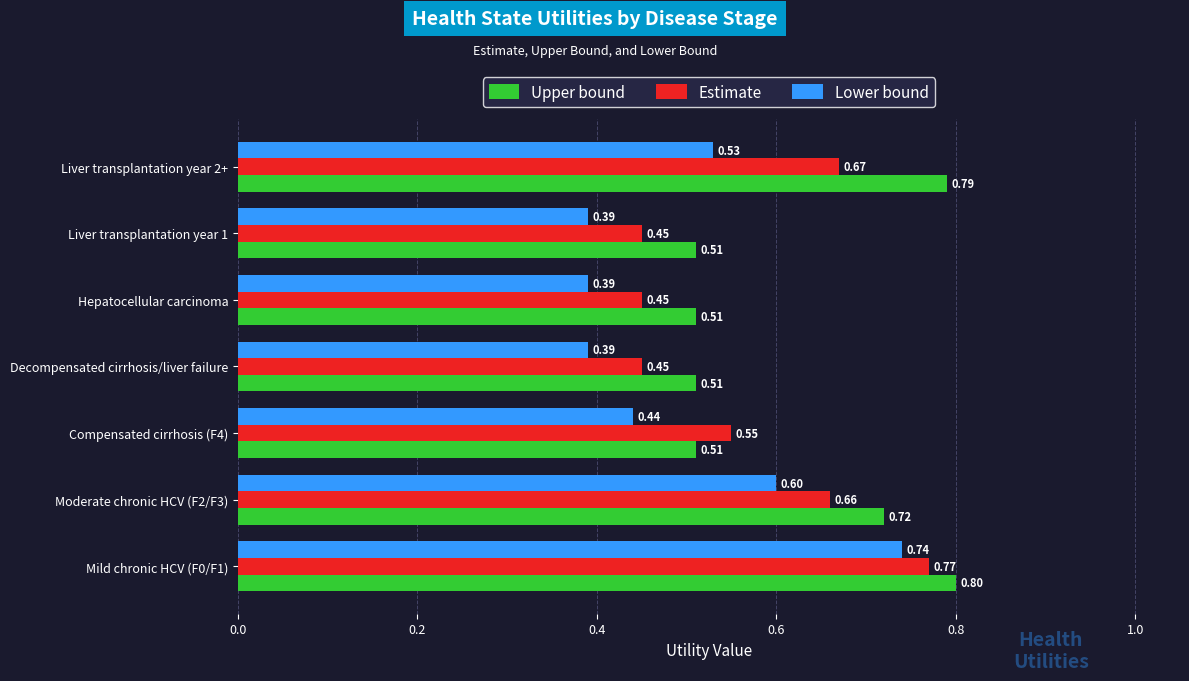

Rank the series at Mild chronic HCV (F0/F1) from lowest to highest value.

Lower bound, Estimate, Upper bound